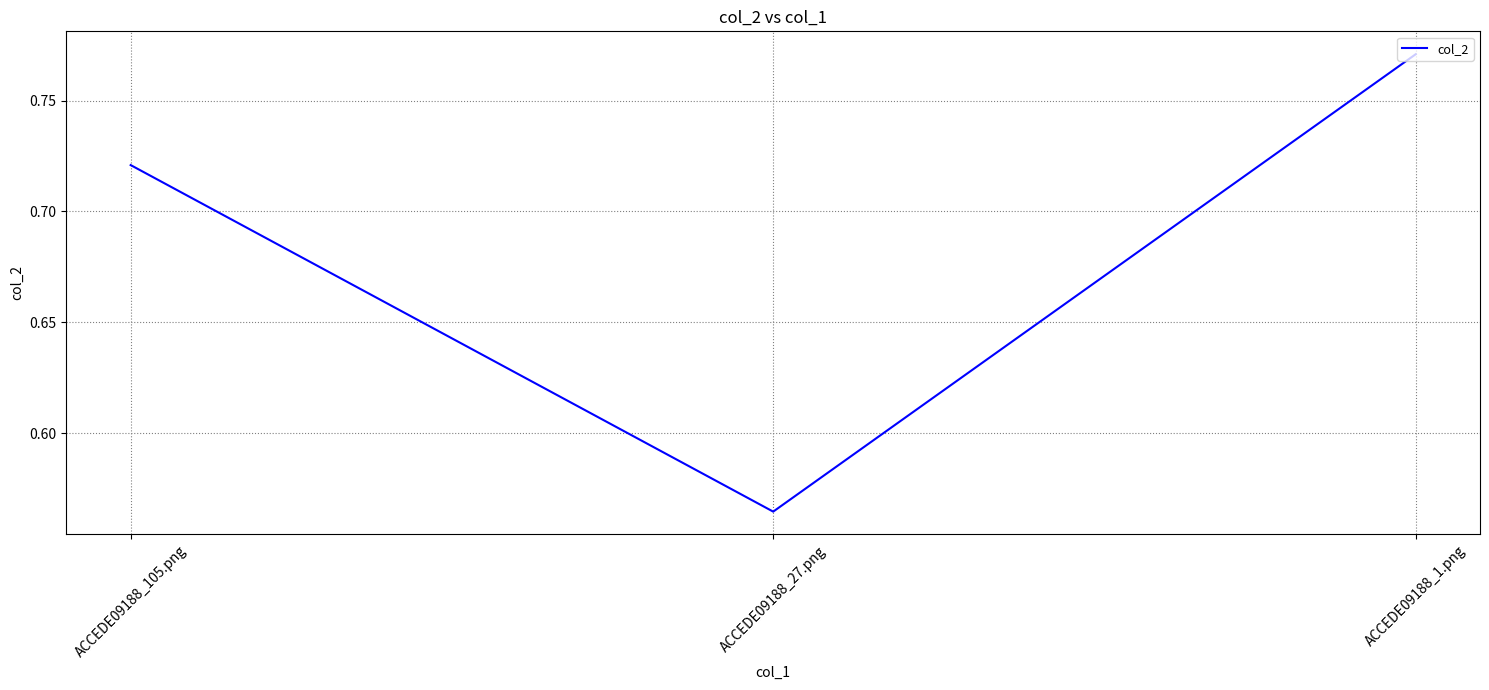

What is the sum of all values?

2.1